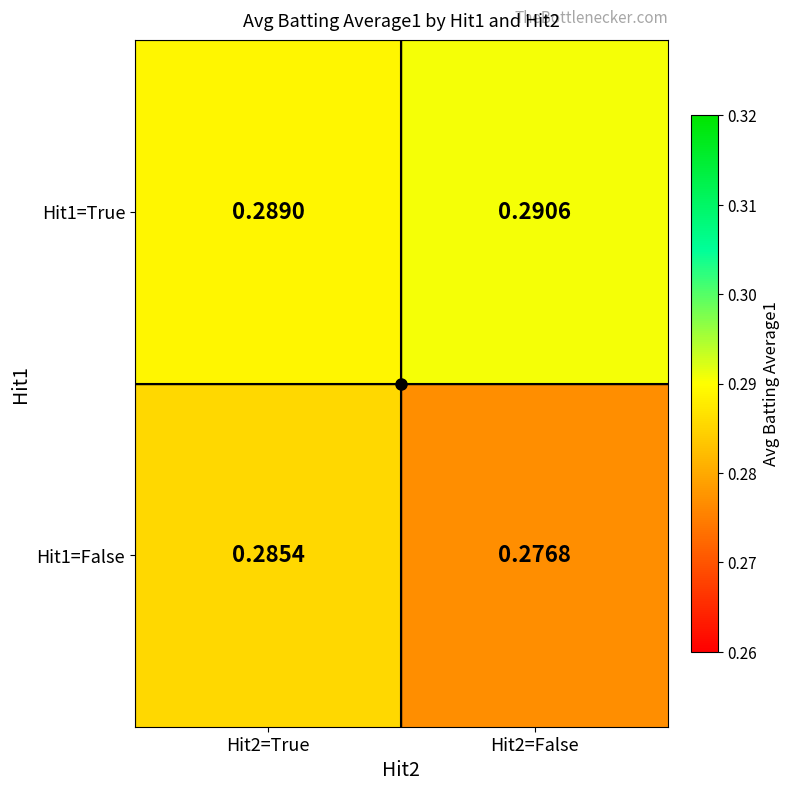

Which series has the largest range (max minus min)?

Hit1=False